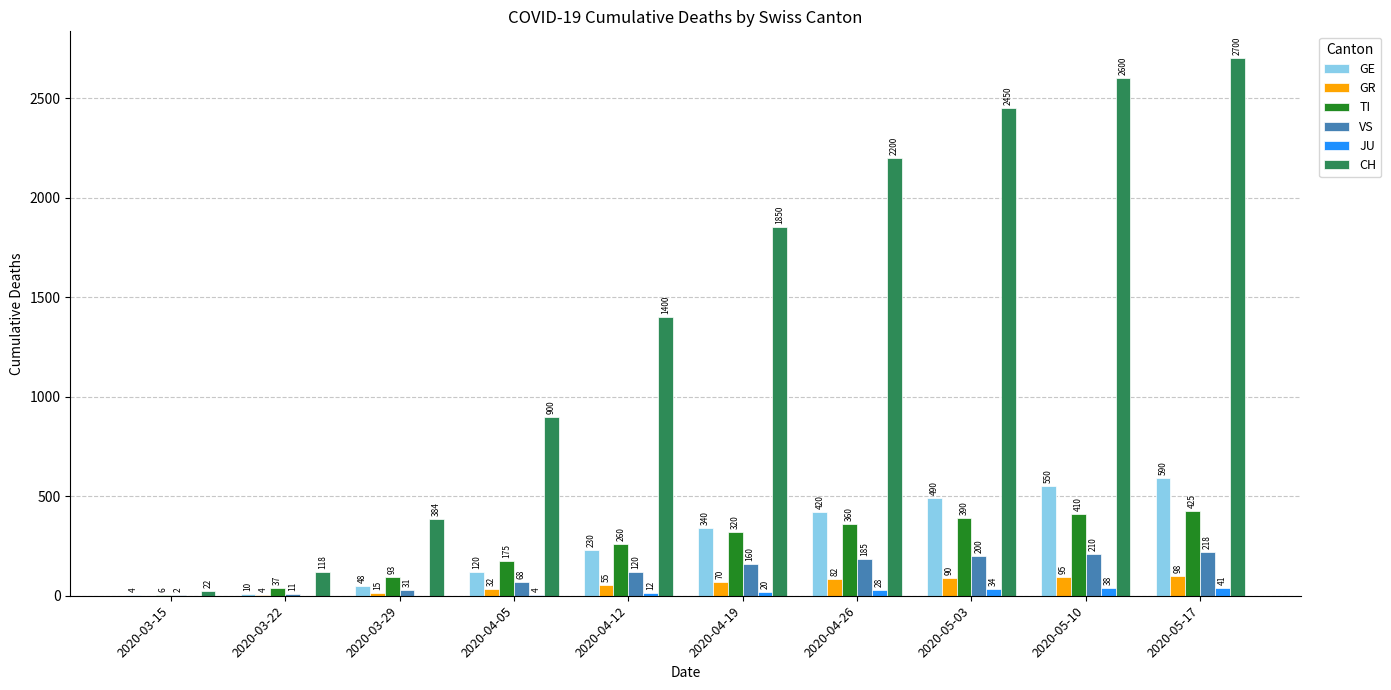

Which series has the largest total across all categories?

CH